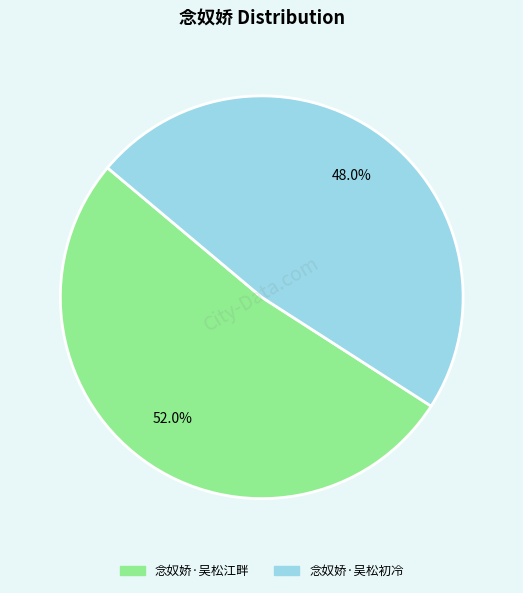

Rank the categories by value from highest to lowest.

念奴娇·吴松江畔, 念奴娇·吴松初冷